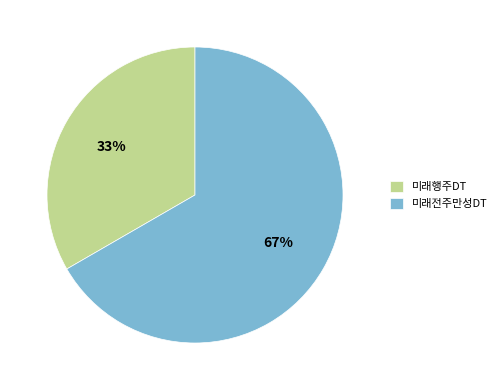

Which slice is the smallest?

미래행주DT